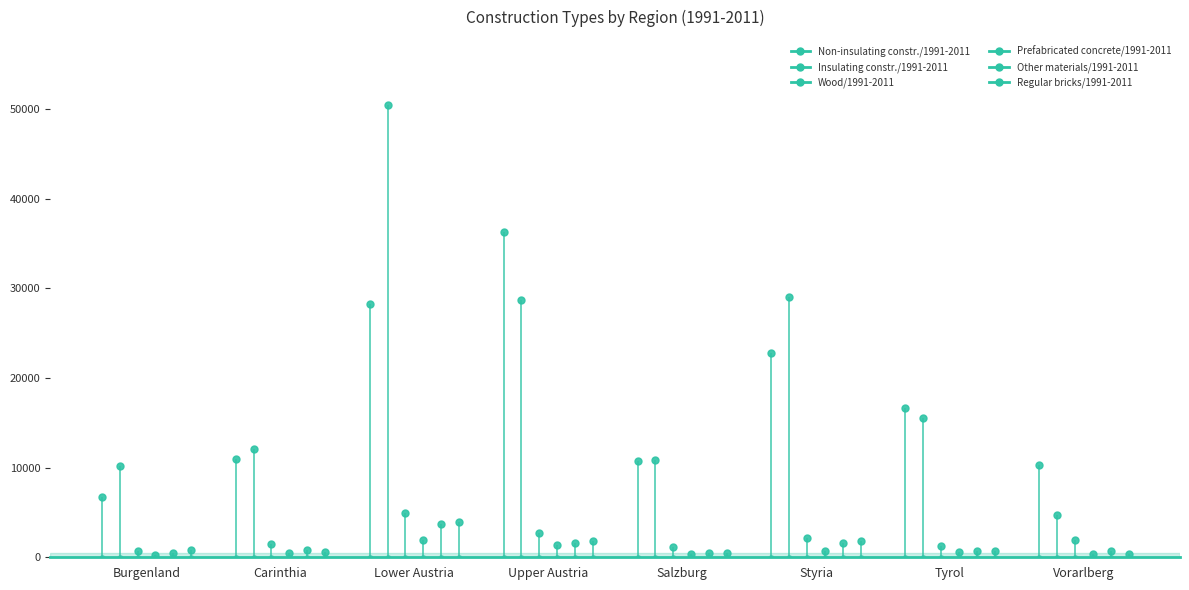

Which series contains the highest Y value?

Insulating constr./1991-2011